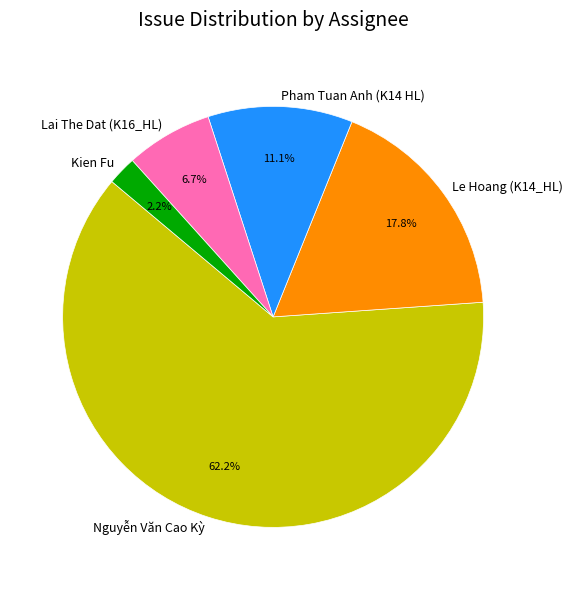

What is the smallest slice in the pie chart?

Kien Fu